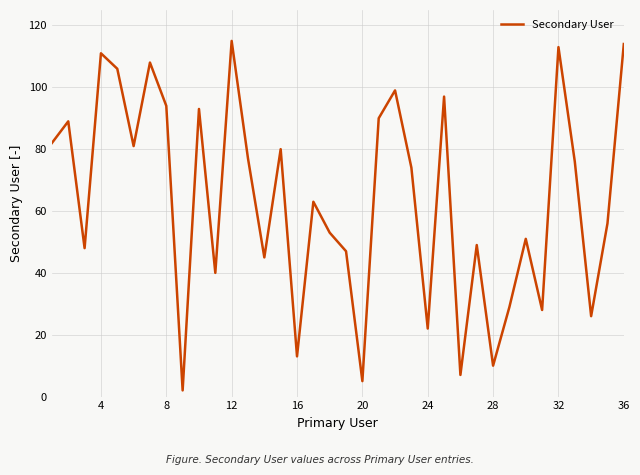

What is the greatest value displayed?

115